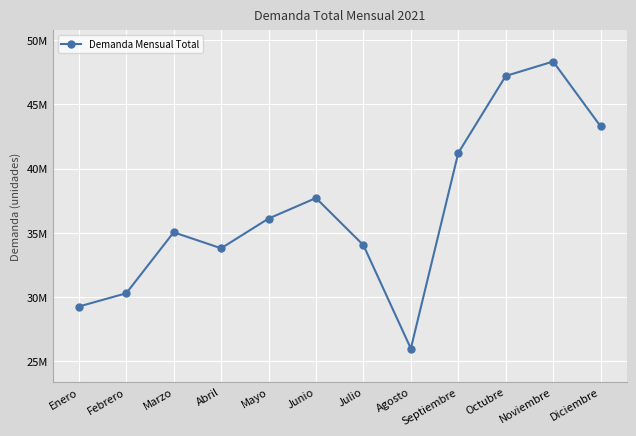

Is this an area chart (filled region under the line)?

No